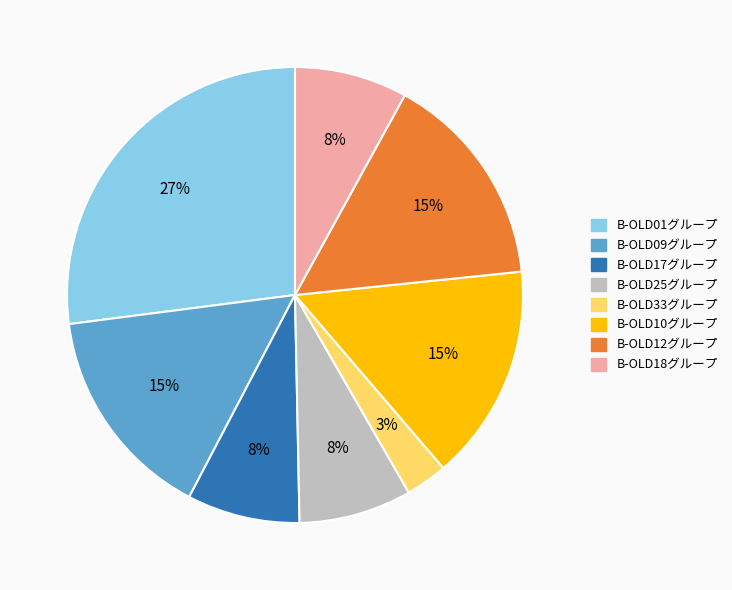

Is there any slice that represents more than half of the pie?

No